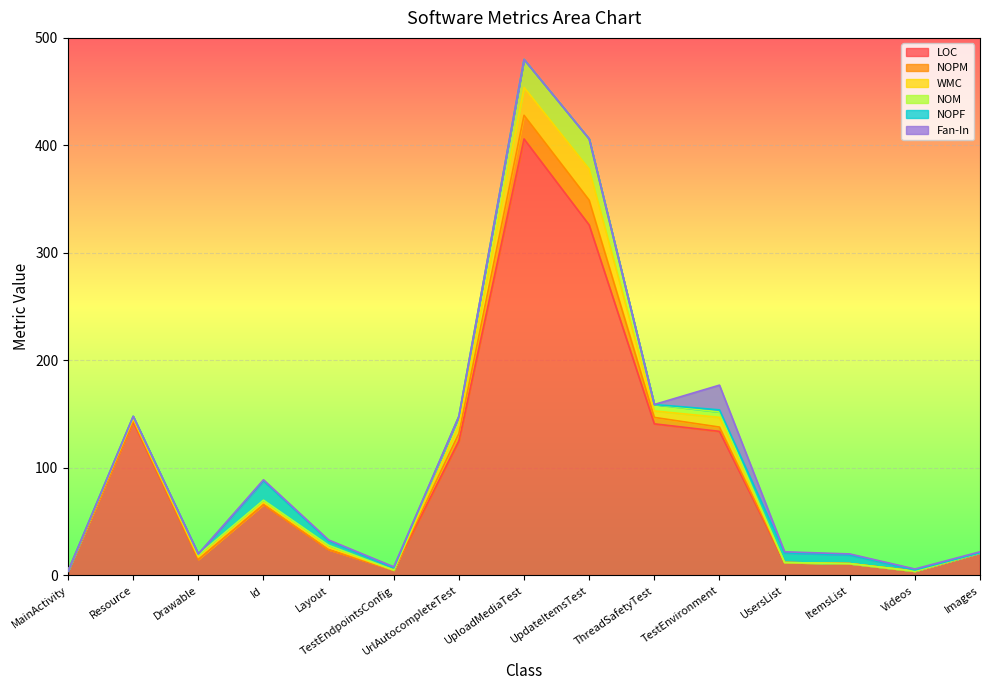

Between which two adjacent categories do NOM and NOPF first intersect?

Drawable and Id